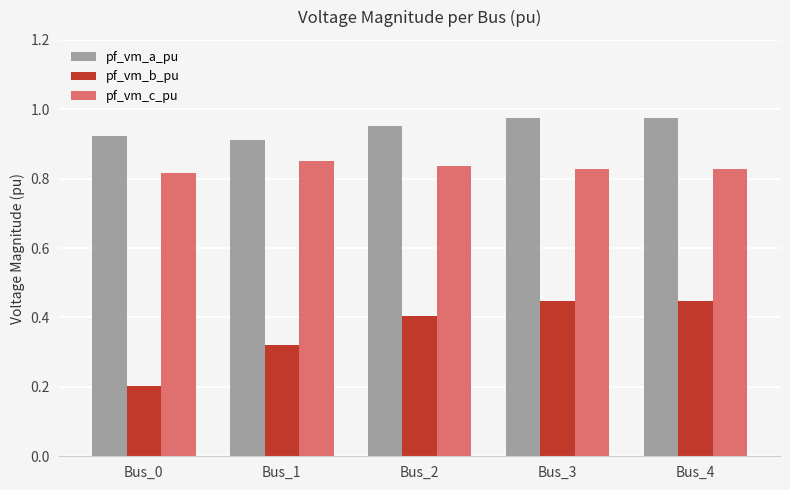

Rank the series by their average value, from lowest to highest.

pf_vm_b_pu, pf_vm_c_pu, pf_vm_a_pu